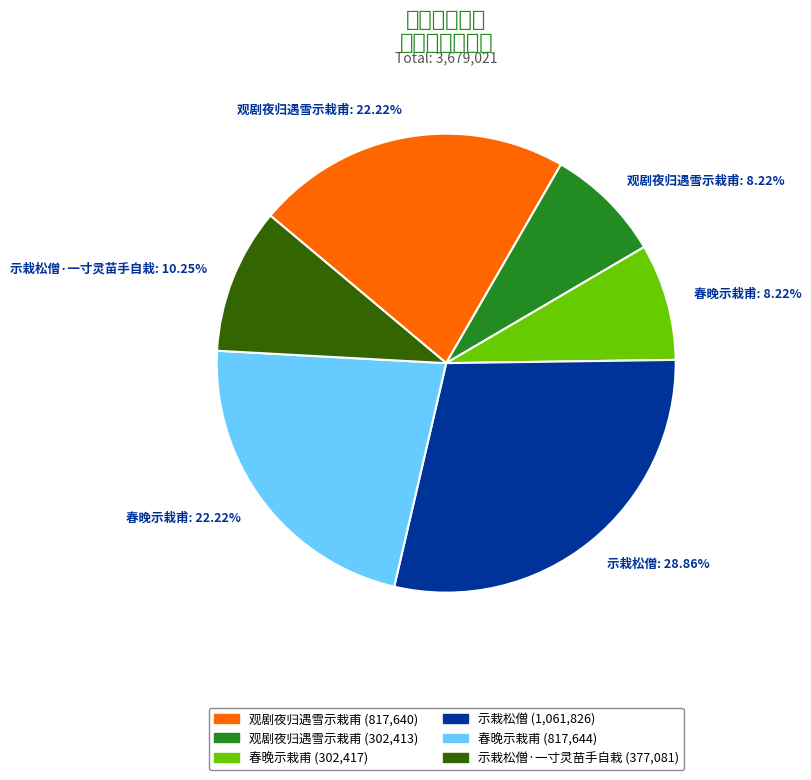

What is the smallest slice in the pie chart?

观剧夜归遇雪示栽甫 (302413)